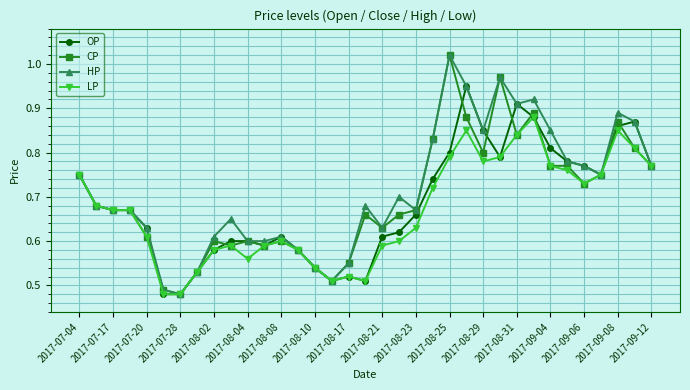

Count the OP values in the range 0 to 1.

35